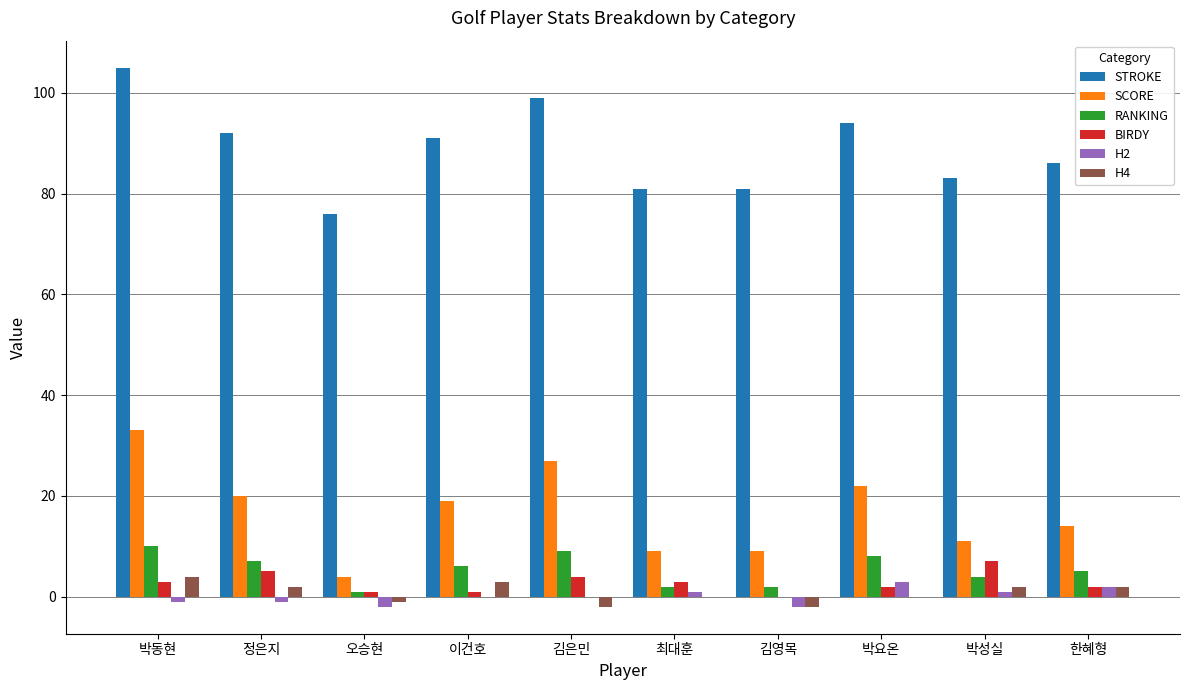

At which label does RANKING reach its peak?

박동현